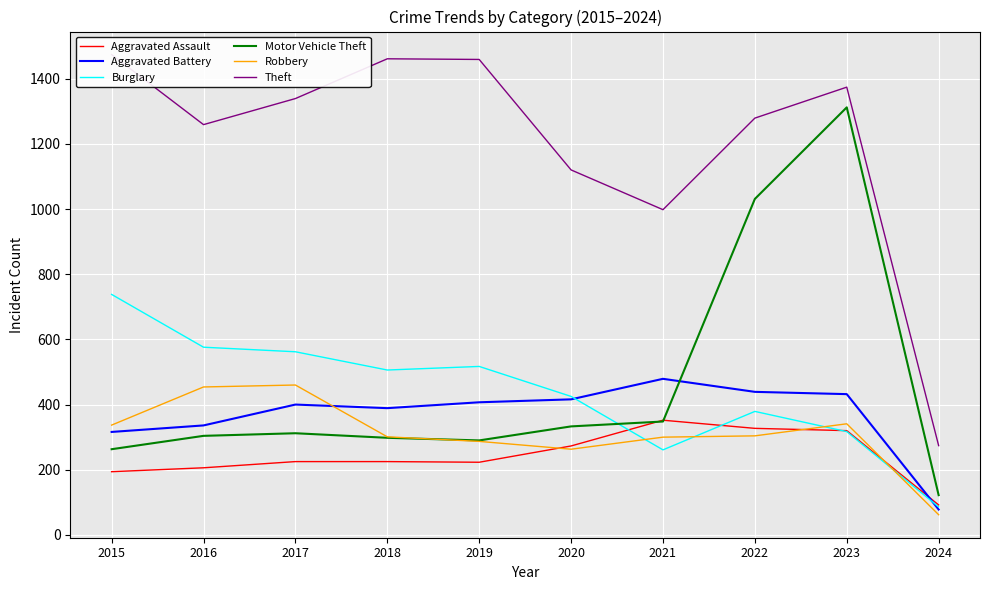

List the labels in order of Aggravated Assault value, smallest first.

2024, 2015, 2016, 2019, 2017, 2018, 2020, 2023, 2022, 2021